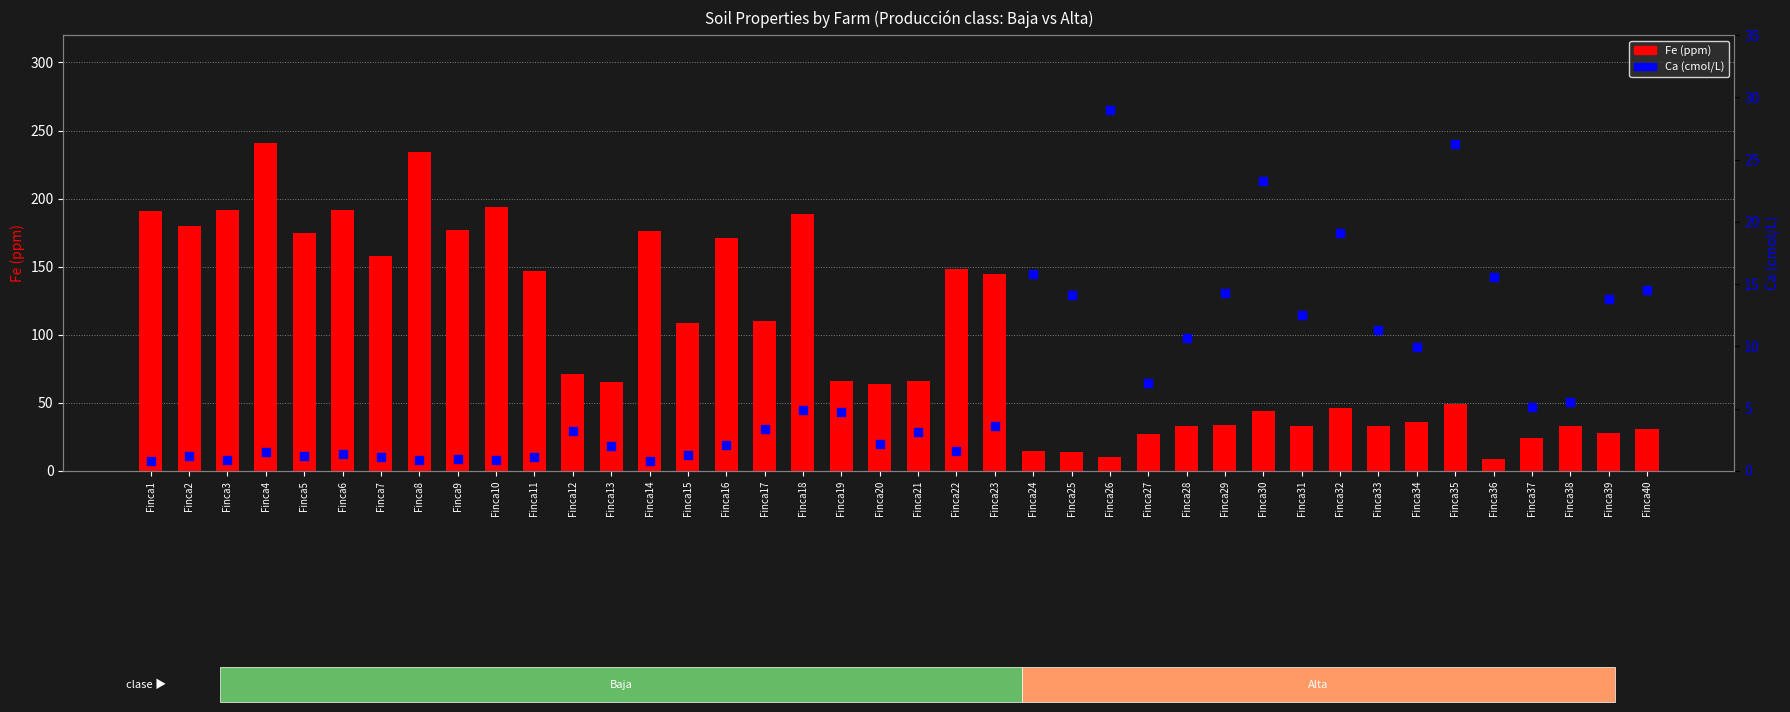

What are all the series names shown in the legend?

Fe, Ca